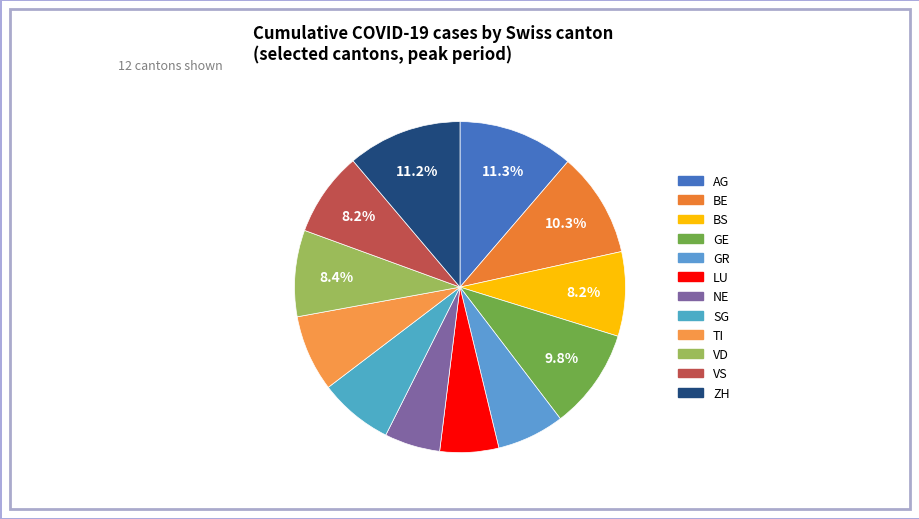

Does any single category account for the majority?

No